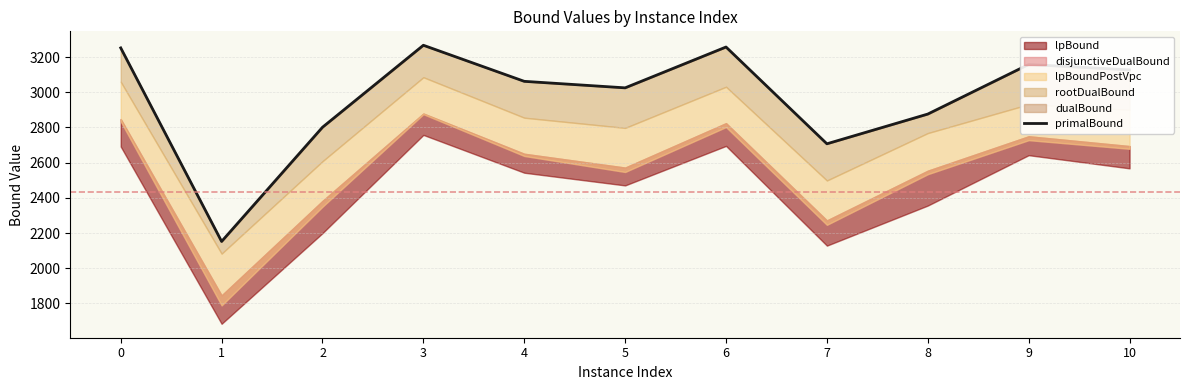

What is the average value?

2971.3